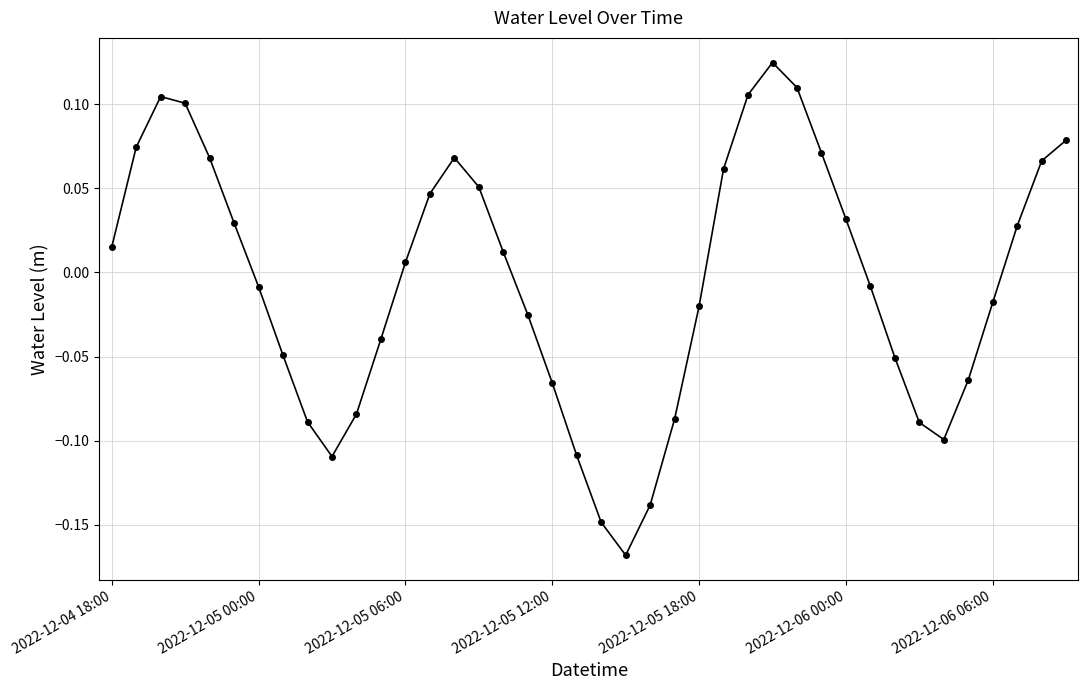

How many points are higher than both their immediate neighbors (excluding endpoints)?

3